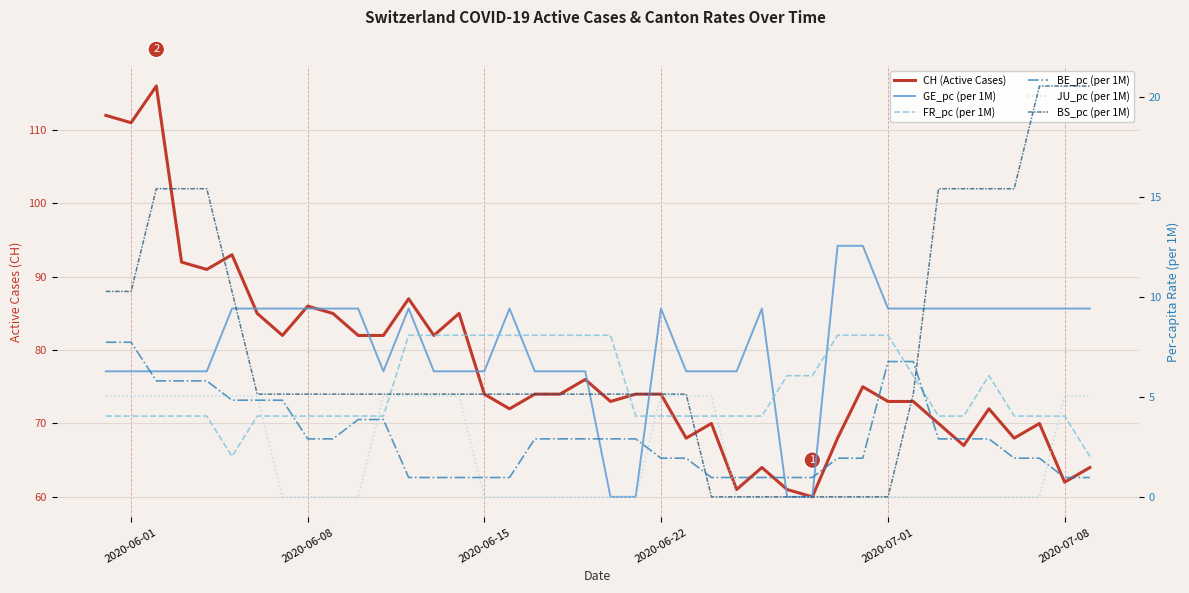

True or false: CH (Active Cases) and BS_pc (per 1M) intersect in this chart.

False